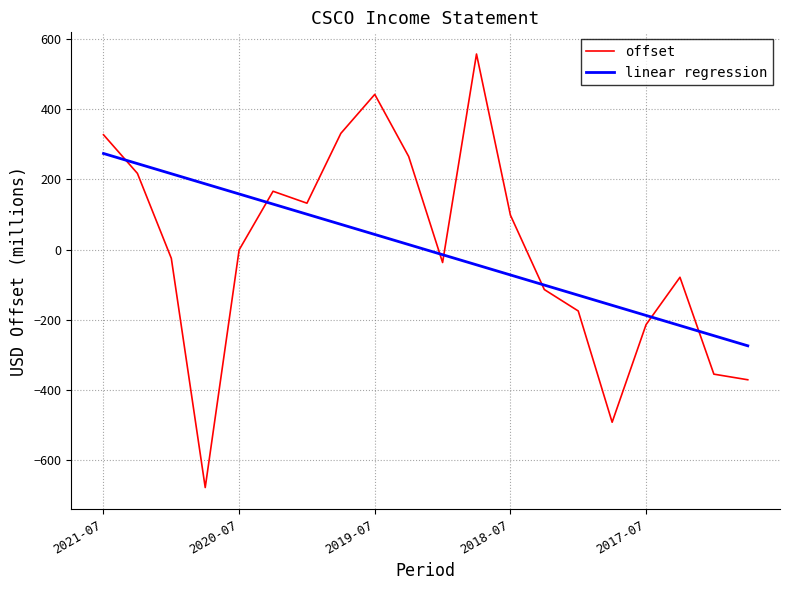

Which series has the widest spread of values?

offset